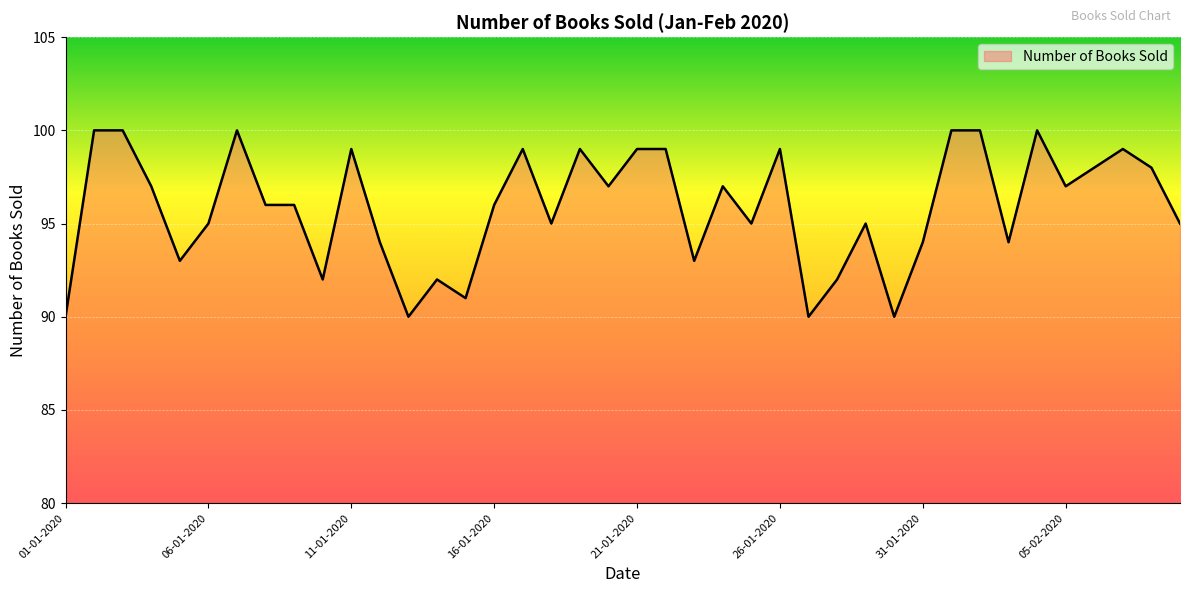

What is the sum of all values?

3835